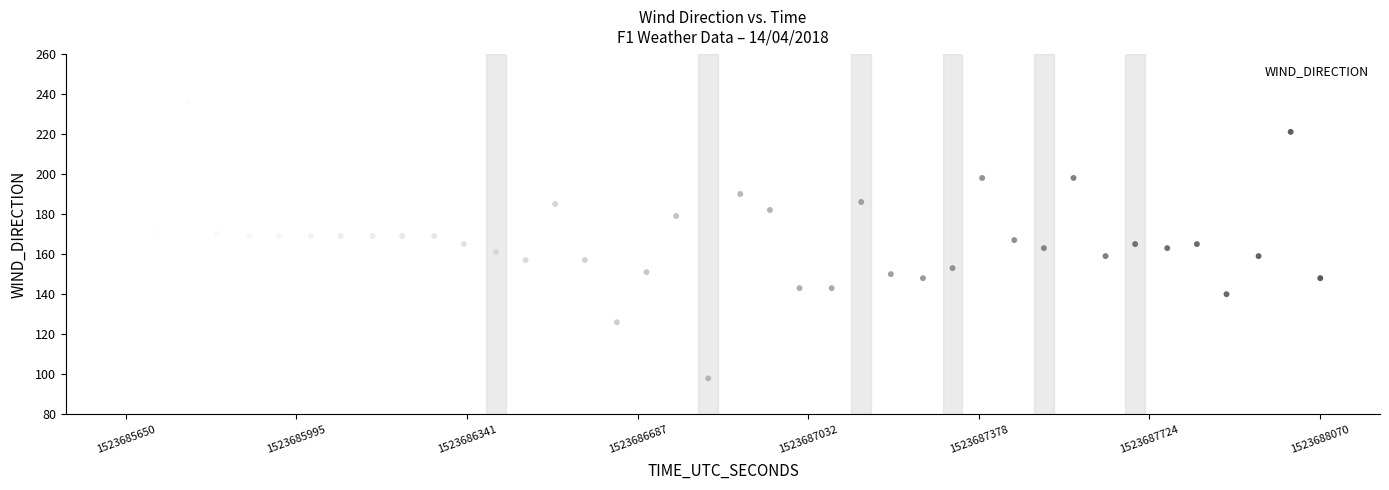

What is the range of X values (max minus min)?

2420